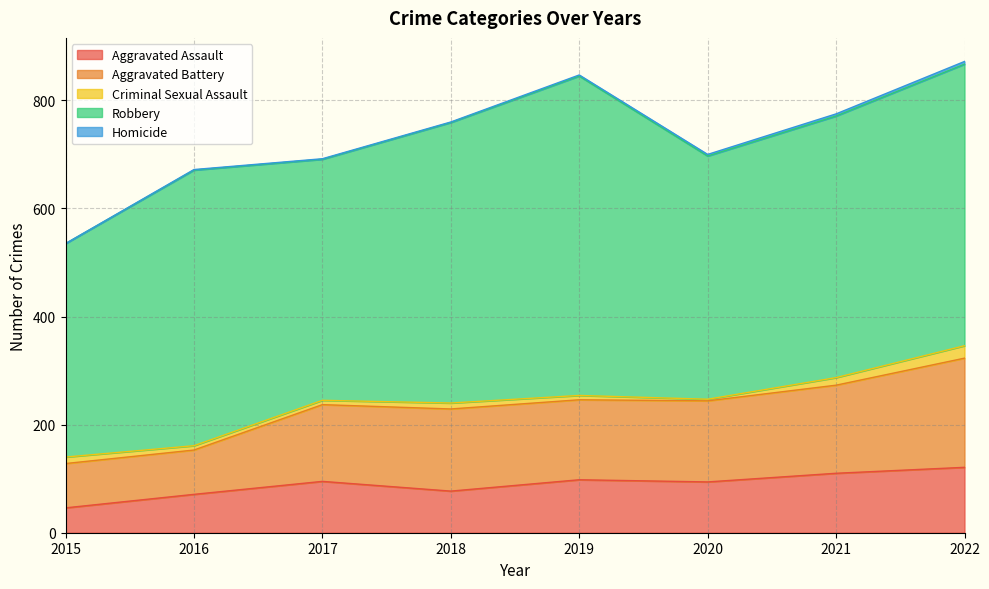

True or false: Aggravated Battery and Criminal Sexual Assault intersect in this chart.

False